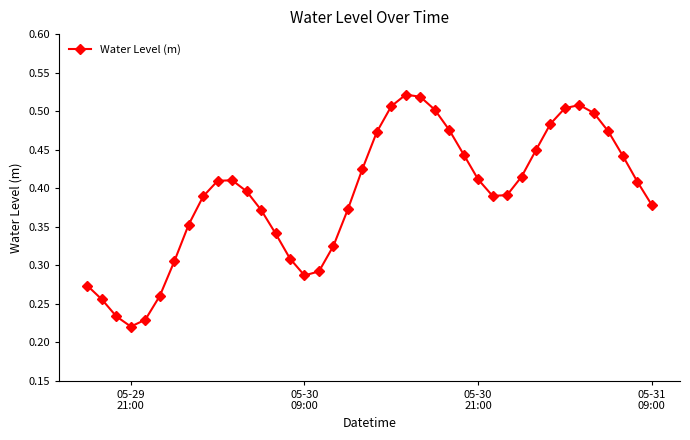

How many values are between 0 and 1?

40